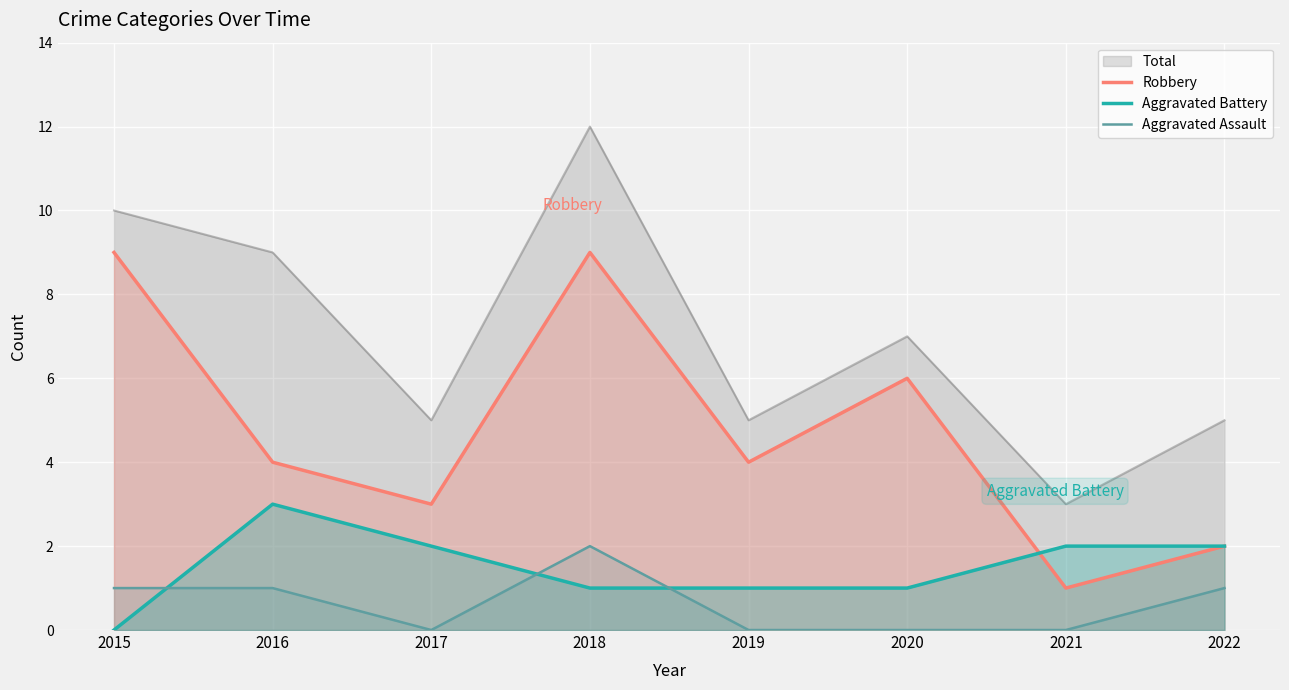

What is the total value across all series at 2018?

12